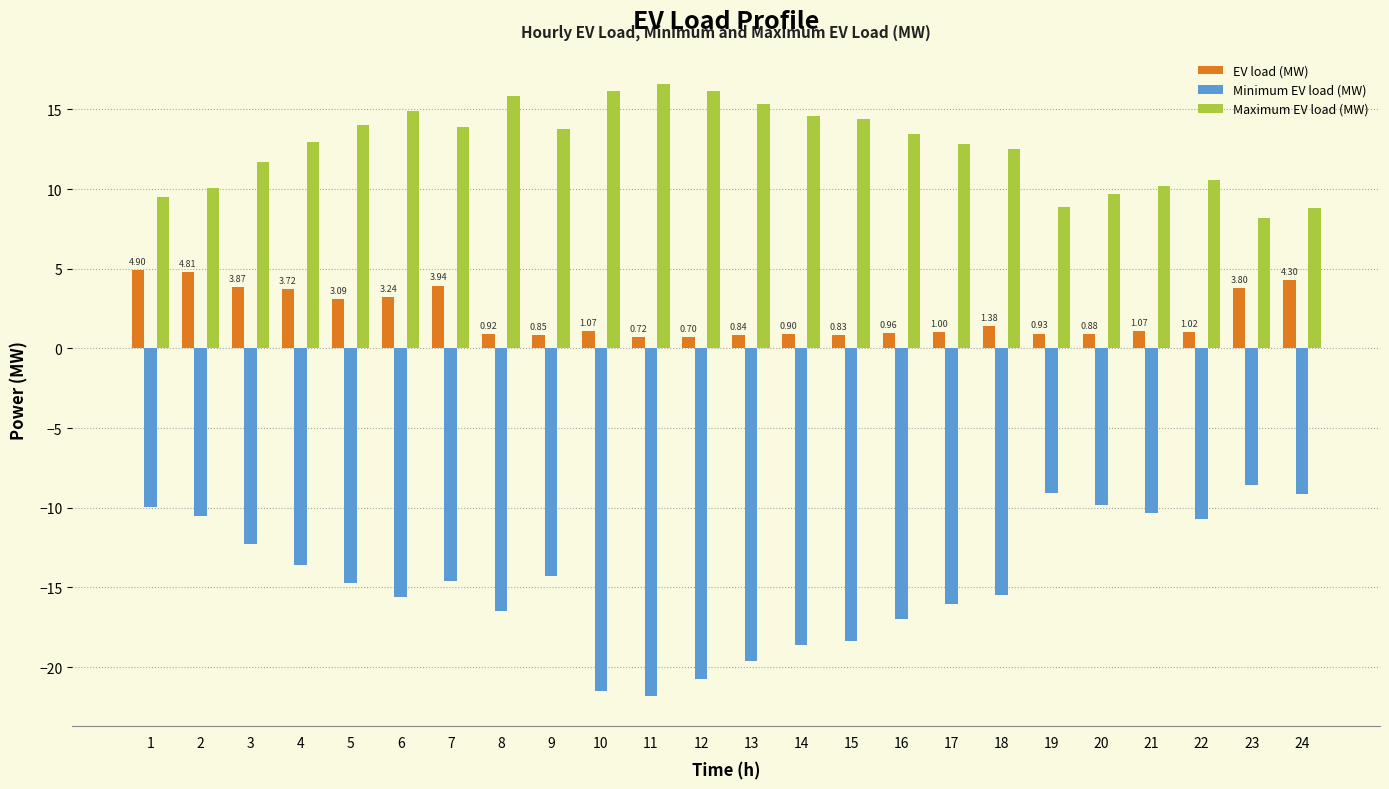

Which series changed the most between 1 and 12?

Minimum EV load (MW)